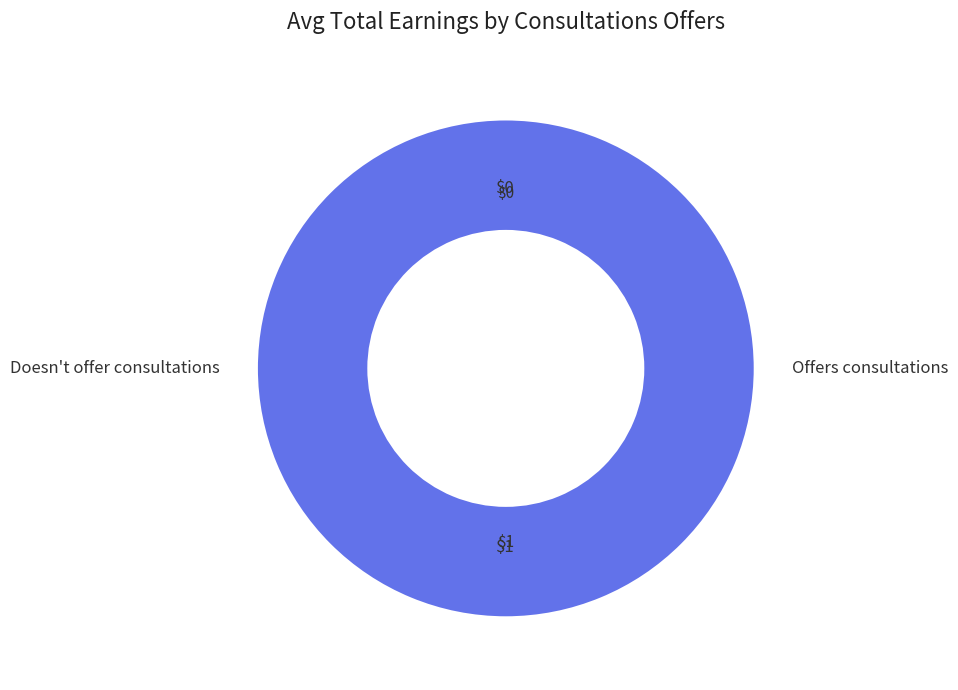

To the nearest percent, what is the combined percentage of 1618792221 and 1618533022?

100%